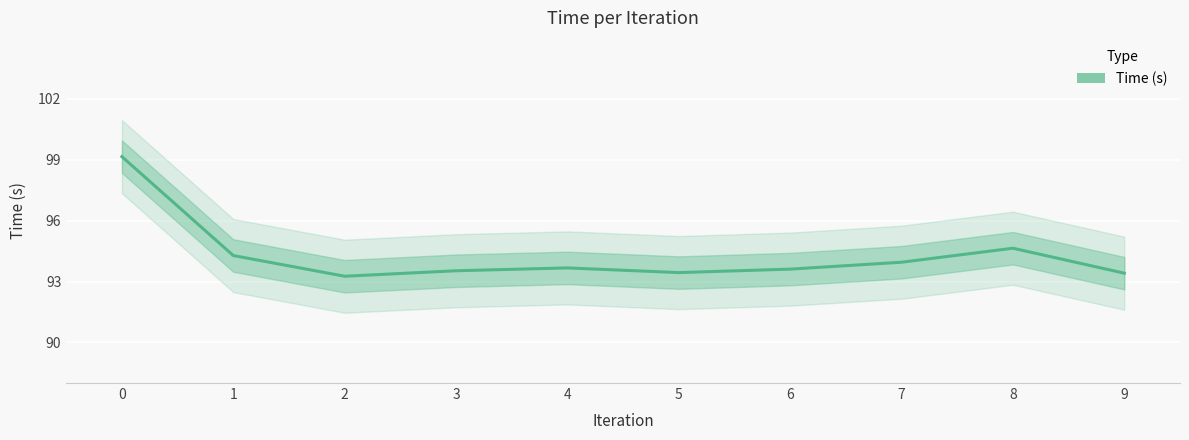

What is the value of the 7th point from the left?

93.6